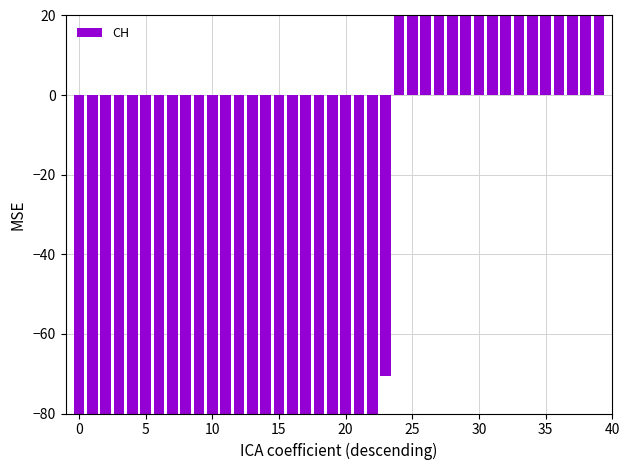

Are the bars horizontal?

No